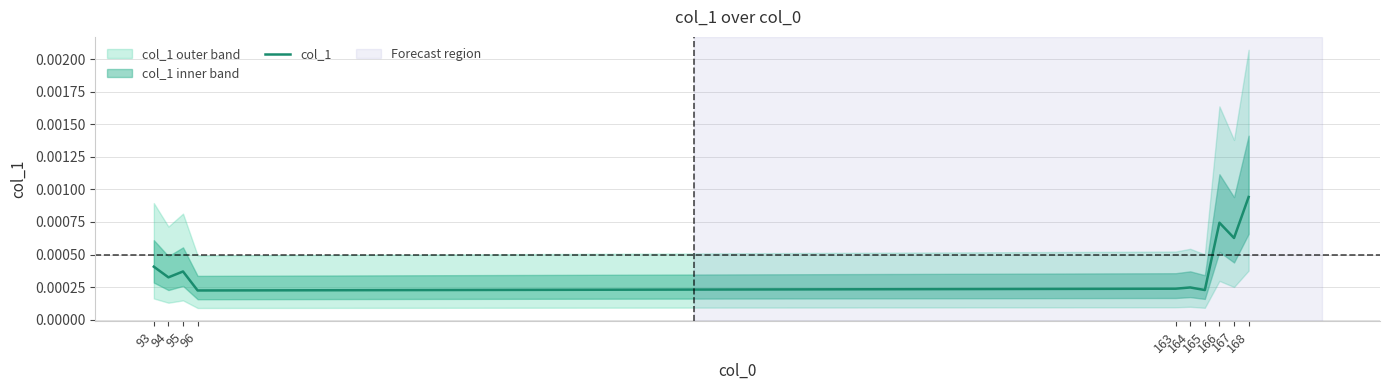

Which label corresponds to the largest value in the chart?

168